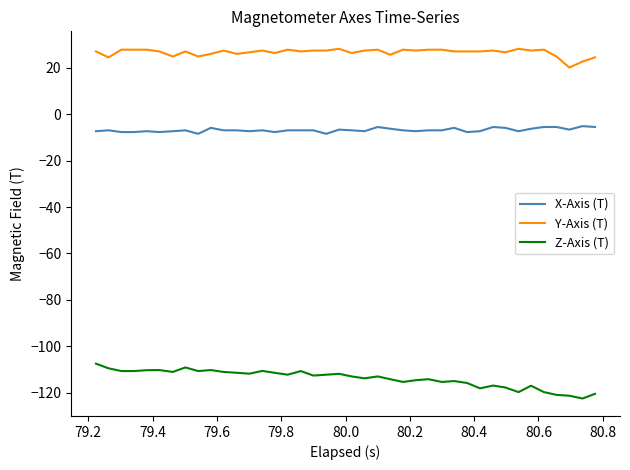

What is the average value of the X-Axis (T) series?

-6.9